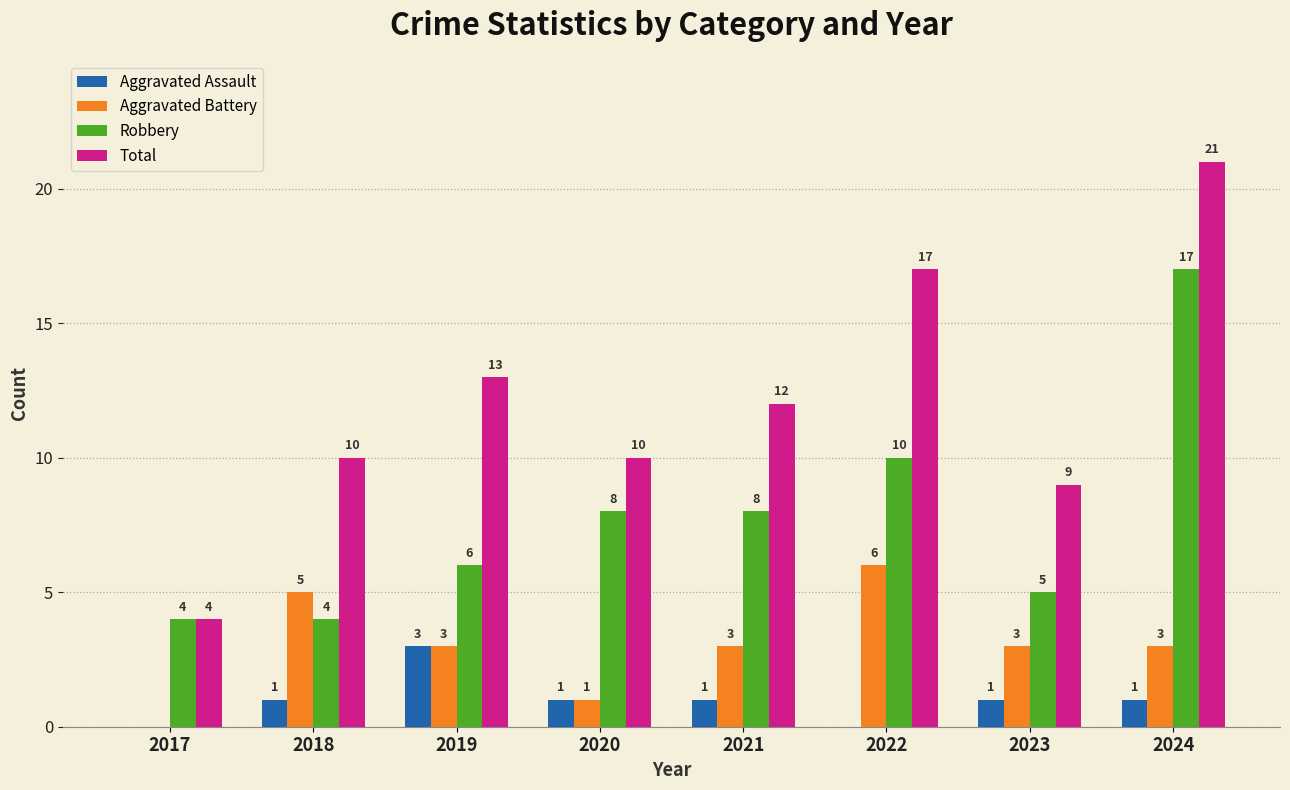

What is the sum of all Total values?

96